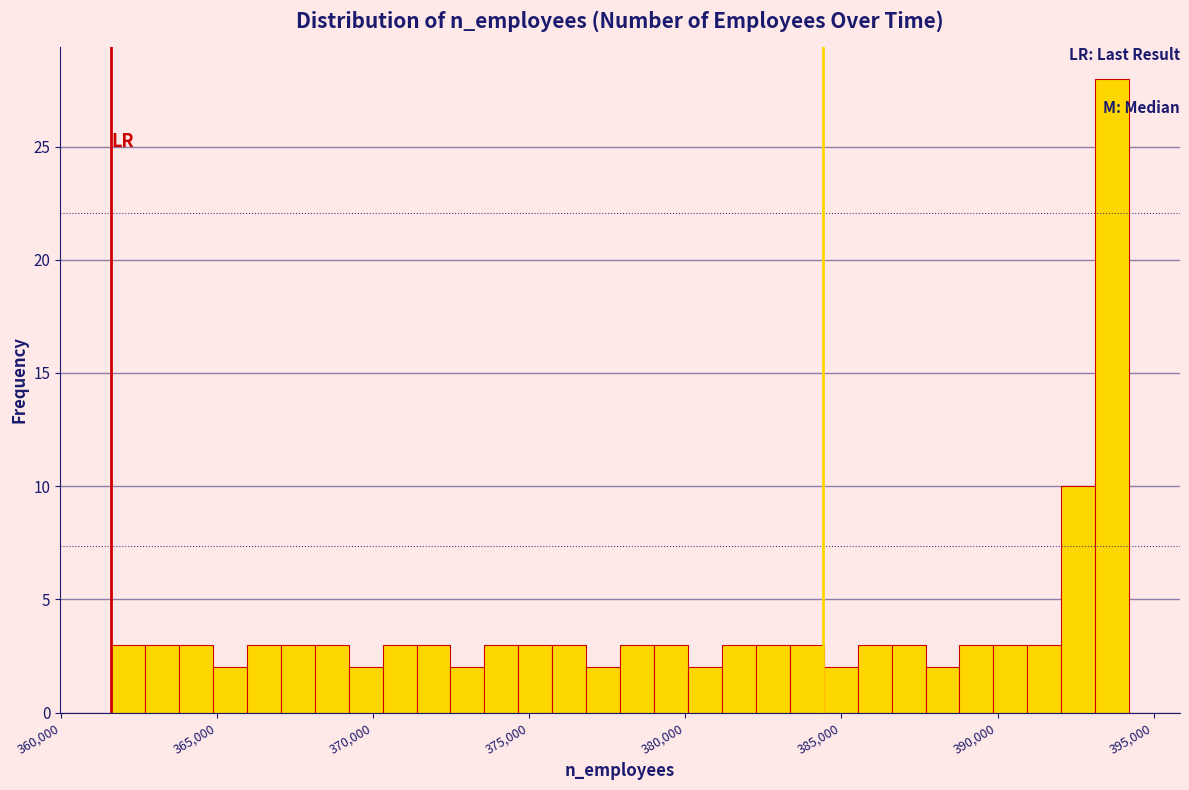

Read against the x-axis, roughly where is the centre of the tallest bar?

393500